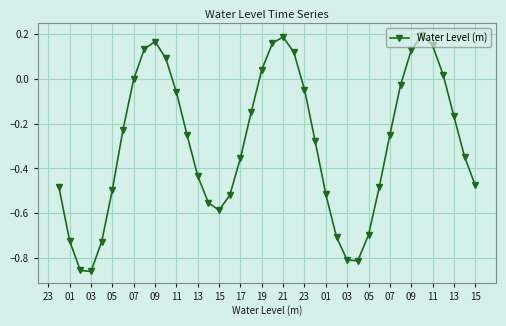

How many interior local peaks (higher than both neighbors) does the data have?

3